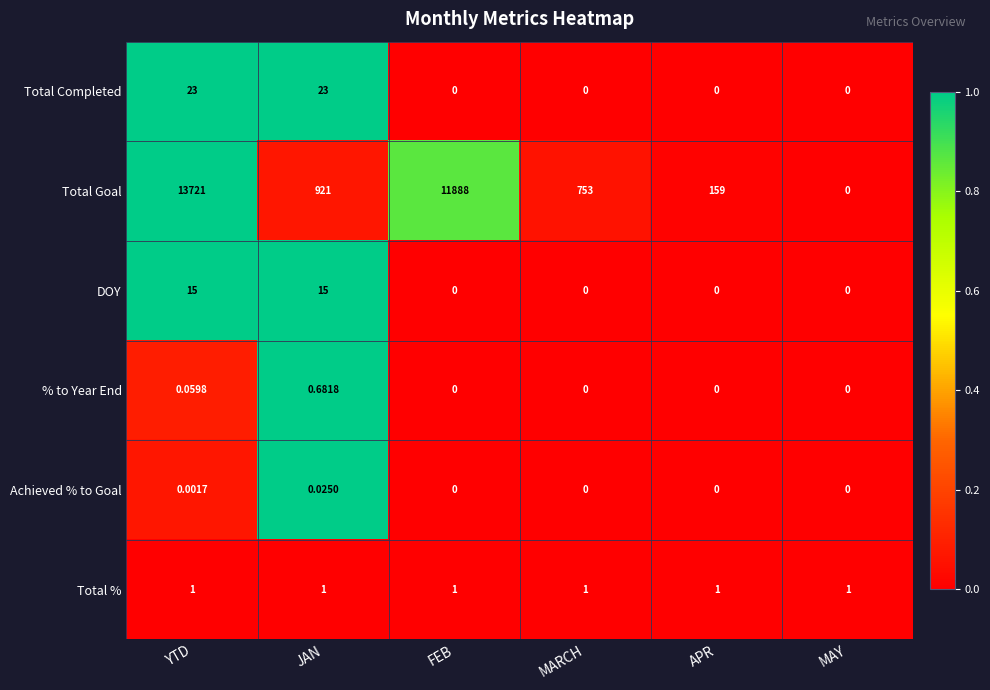

Is the value of Total % at JAN greater than the value of Total Goal at FEB?

No